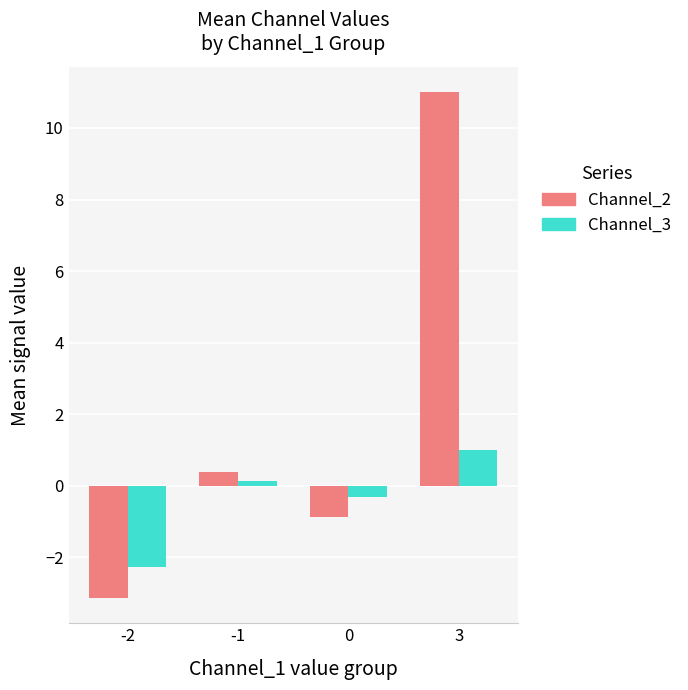

Which series has the largest total across all categories?

Channel_2